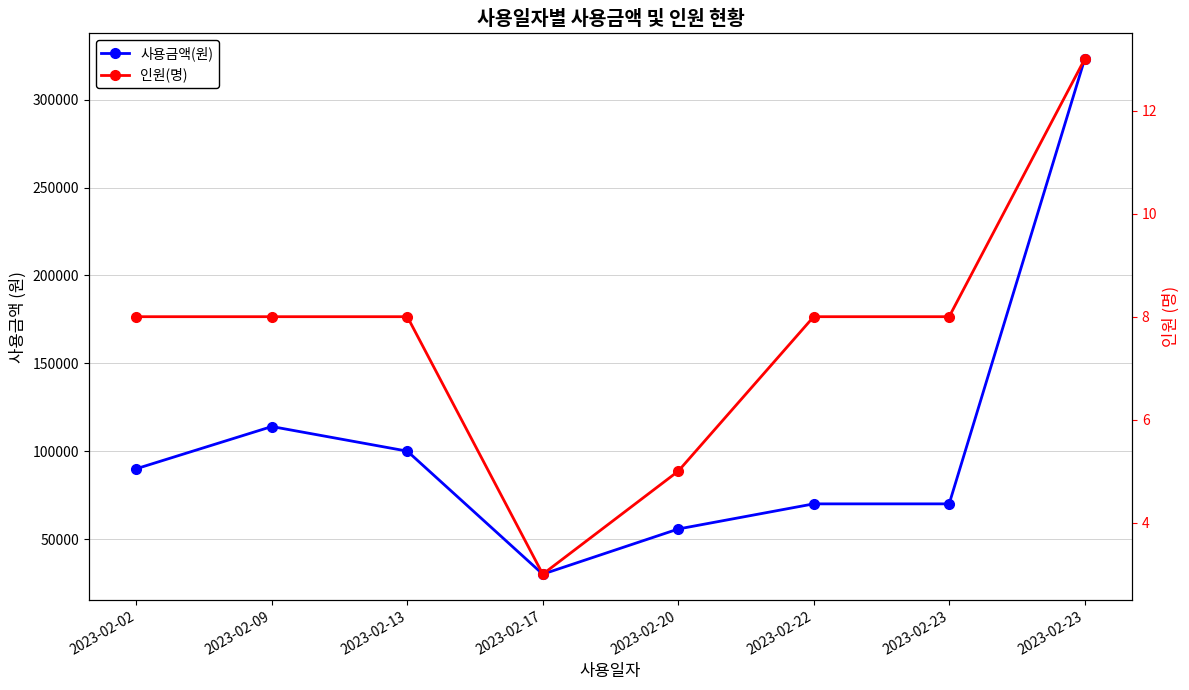

In 인원(명), how many points are lower than both neighbors (excluding endpoints)?

1